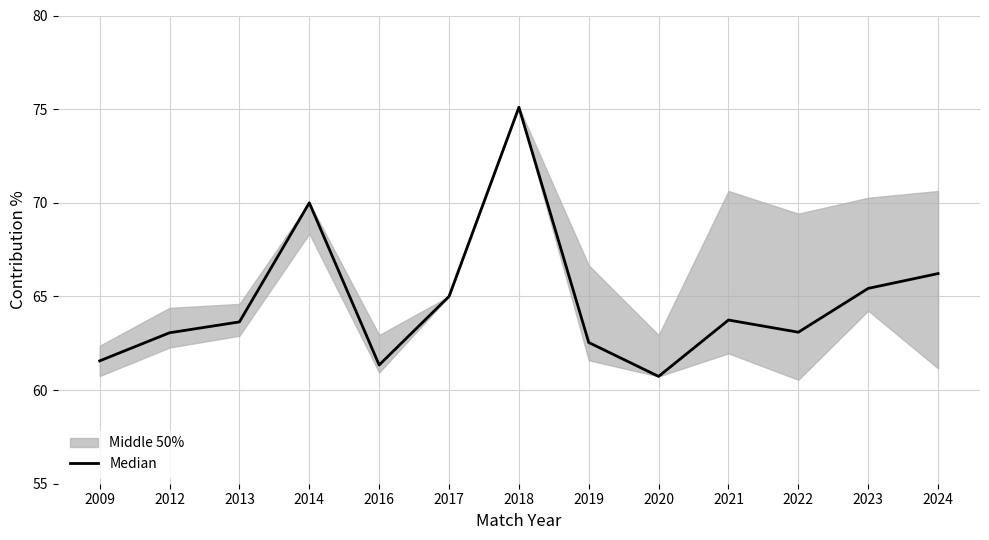

What is the sum of the values at 2018 and 2017?

140.1